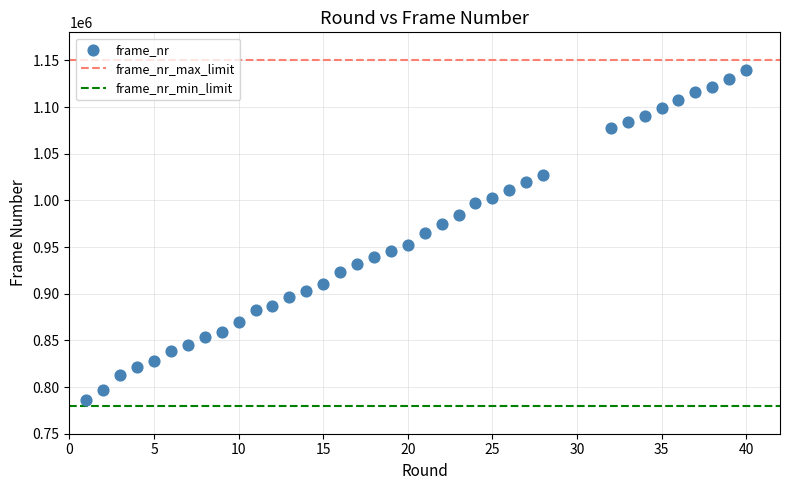

What is the range of Y values (max minus min)?

353817